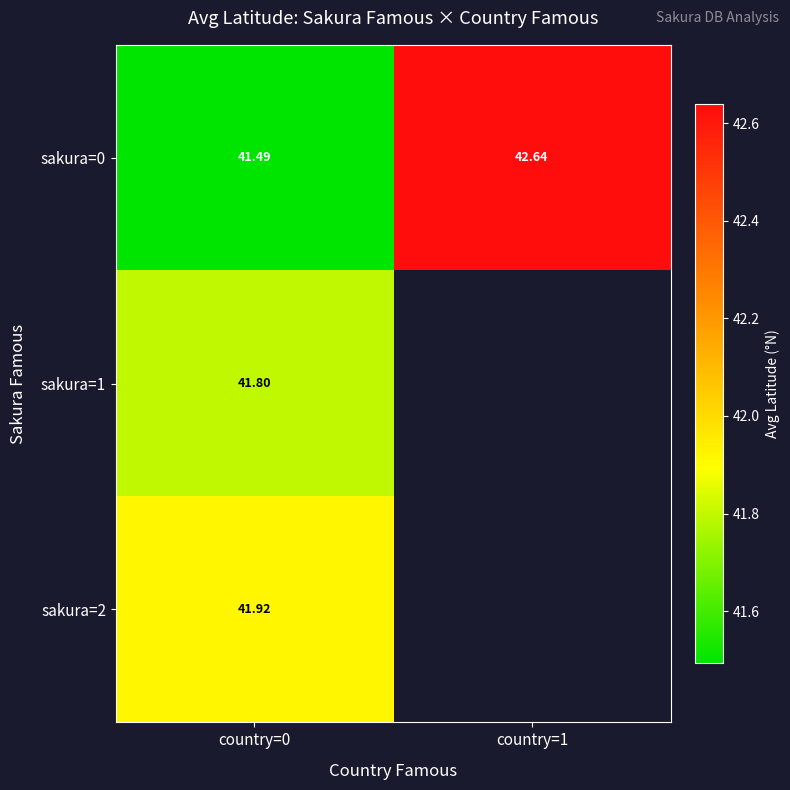

Is the value of sakura=0 at country=1 greater than the value of sakura=1 at country=0?

Yes